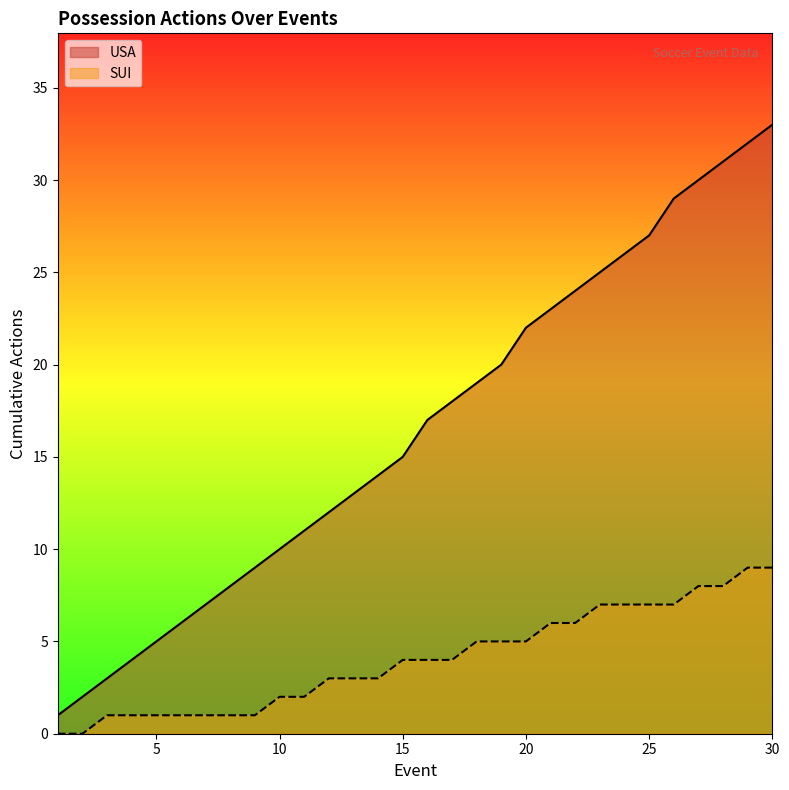

What is the sum of the SUI values at 20 and 30?

14